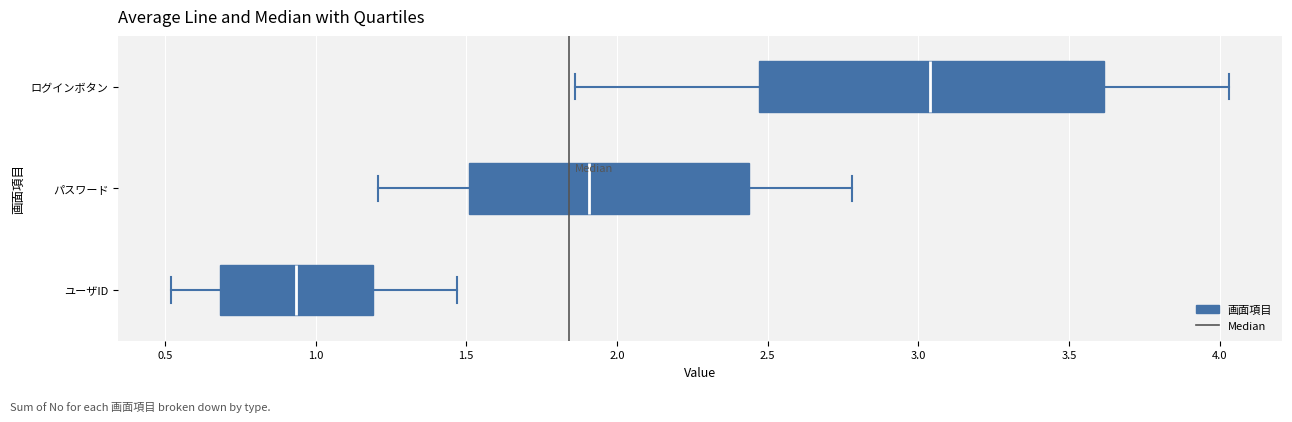

Where does the median line of the box for ユーザID sit on the x-axis? The values are not printed on the chart, so give them approximately, as read against the axis.

0.95